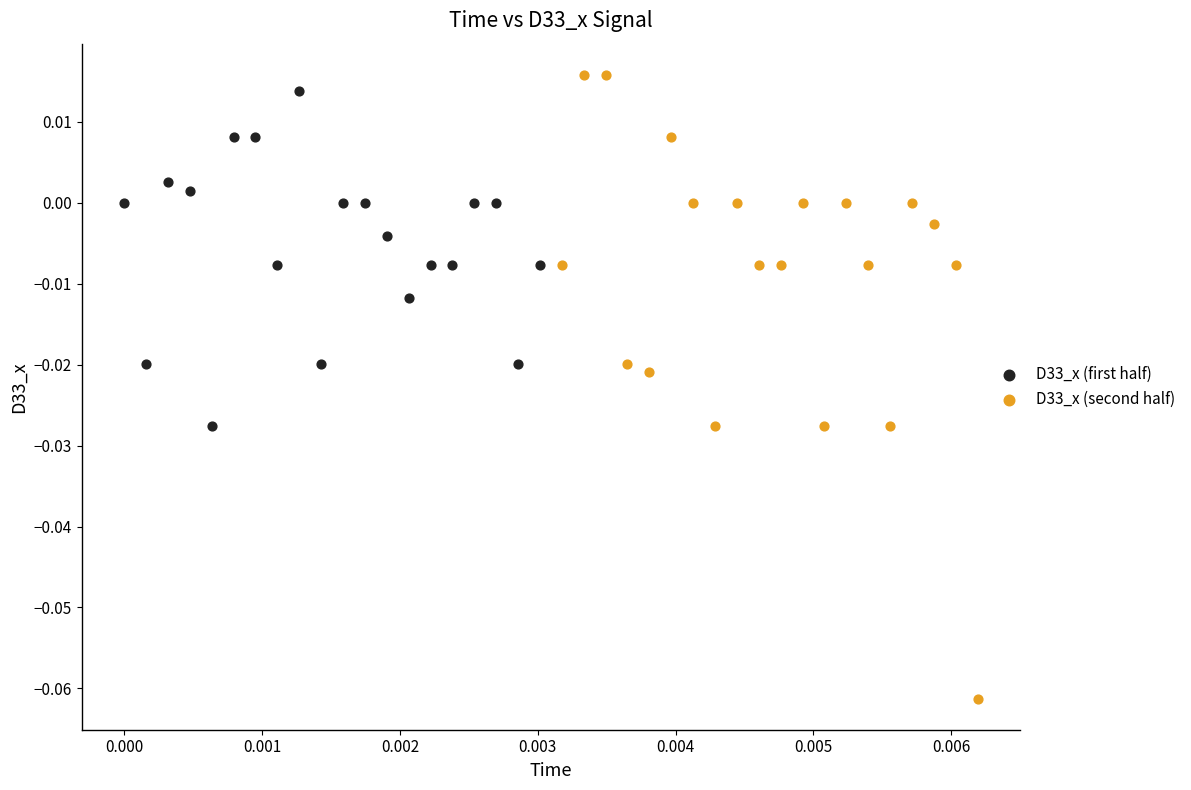

Which series contains the lowest Y value?

D33_x (second half)